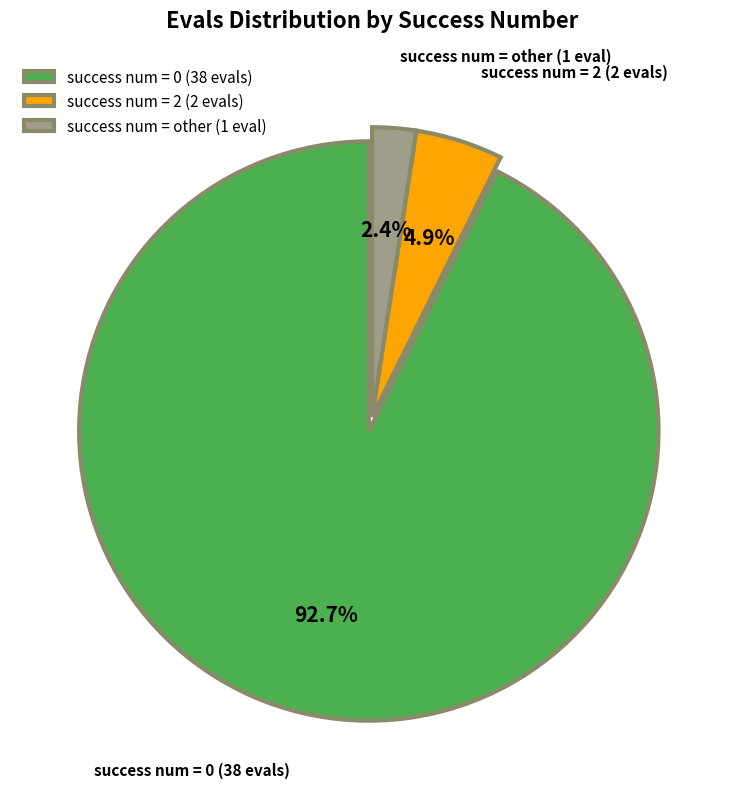

How many slices are in this pie chart?

3